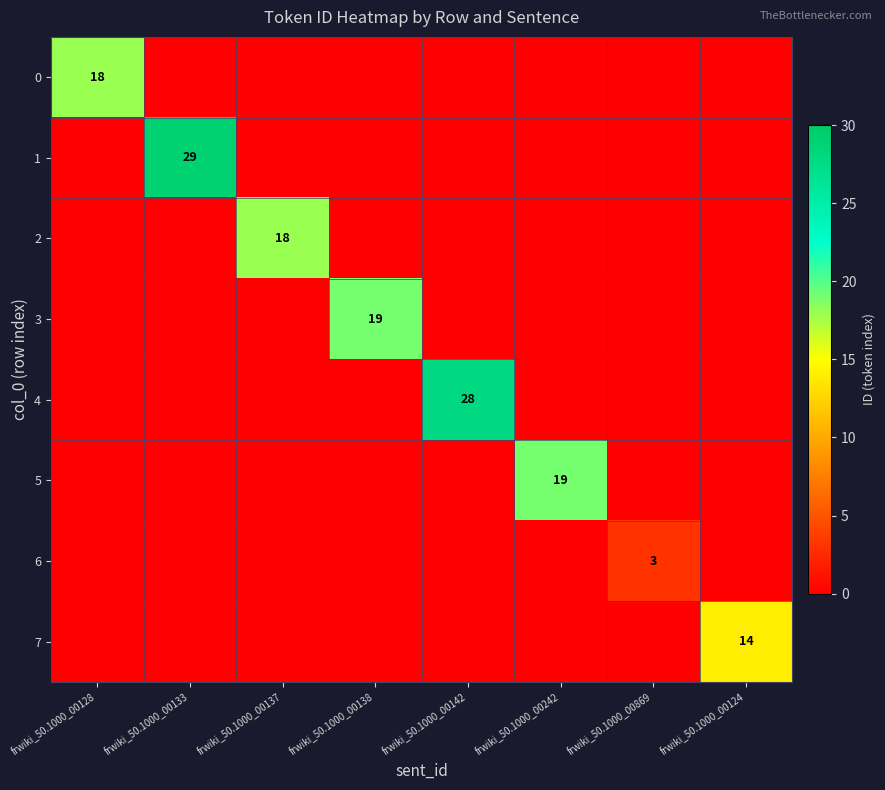

Is it true that 6 equals 1 at frwiki_50.1000_00869?

False